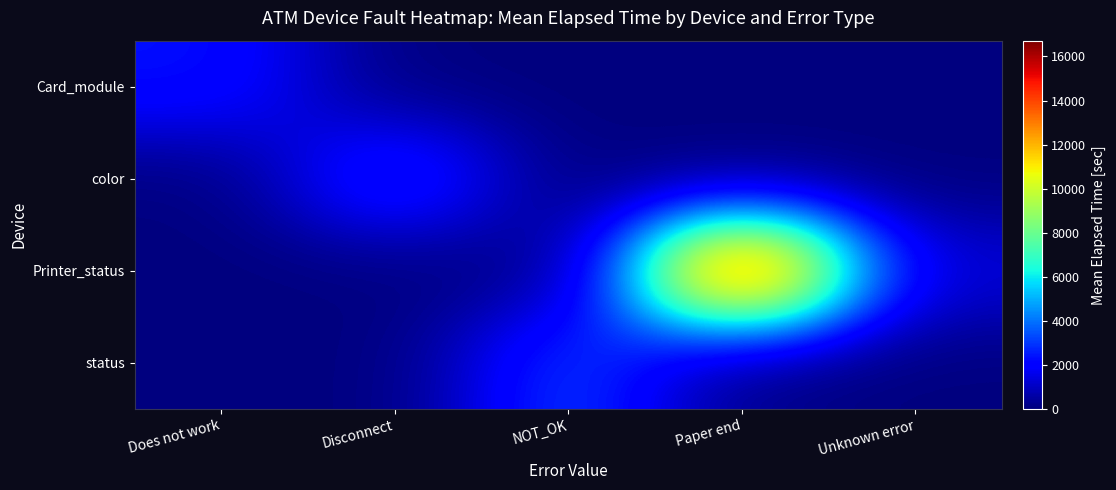

What is the difference between the highest and lowest values at NOT_OK?

3302.6